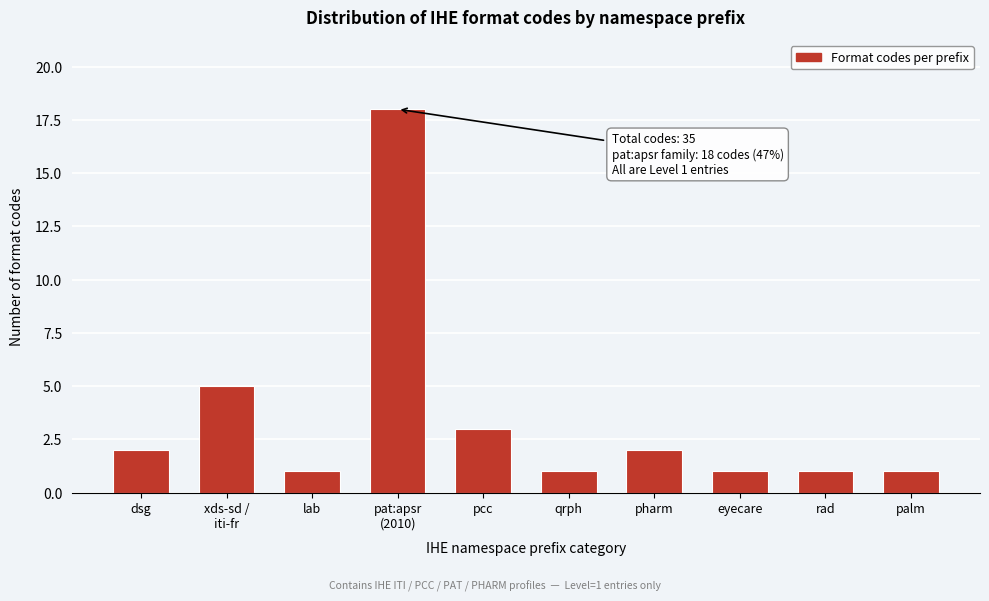

Reading left to right, list all the values displayed in this chart.

2	5	1	18	3	1	2	1	1	1